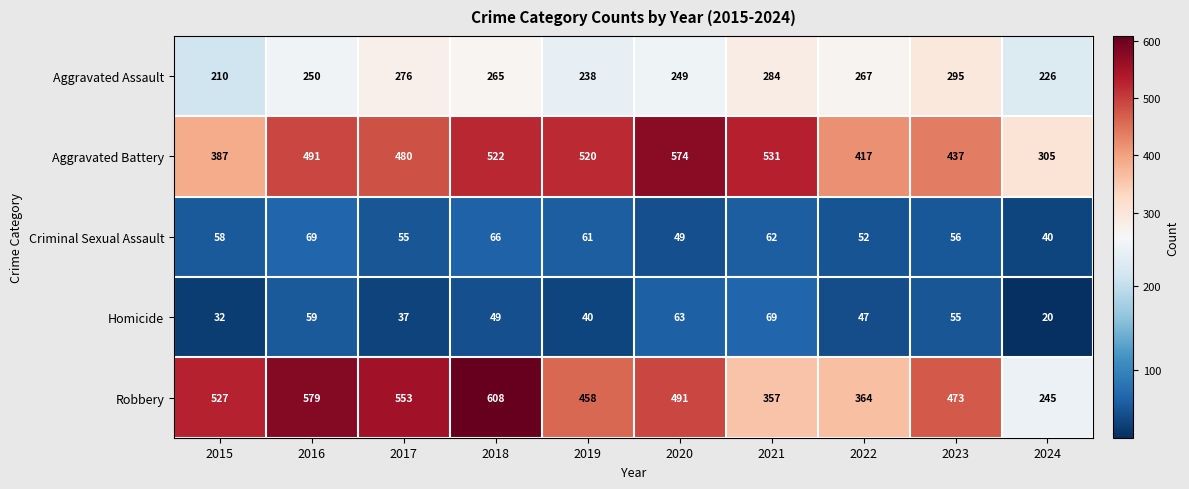

Where is Homicide nearest to the value 44?

2022